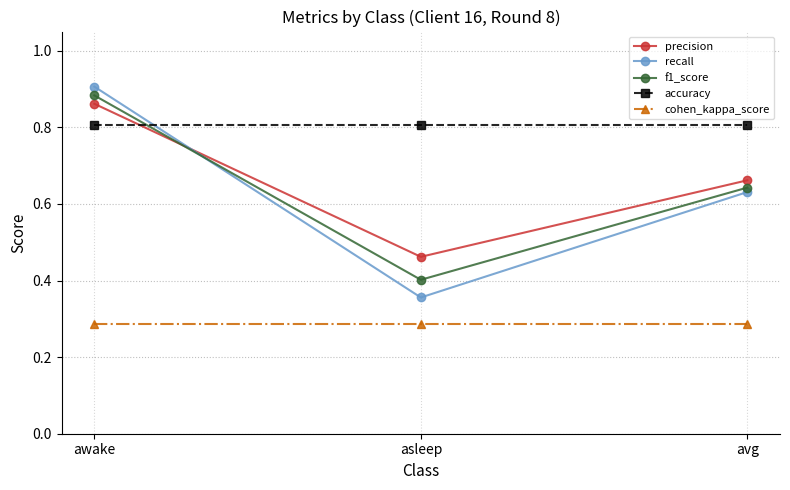

At asleep, list the series in order from largest to smallest.

accuracy, precision, f1_score, recall, cohen_kappa_score